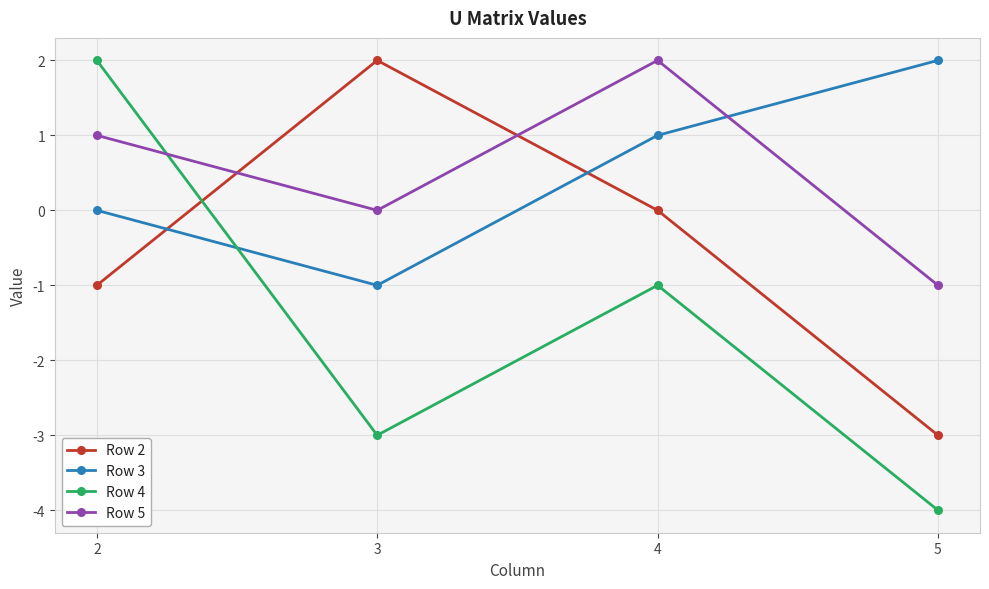

True or false: Row 4 and Row 5 intersect in this chart.

True